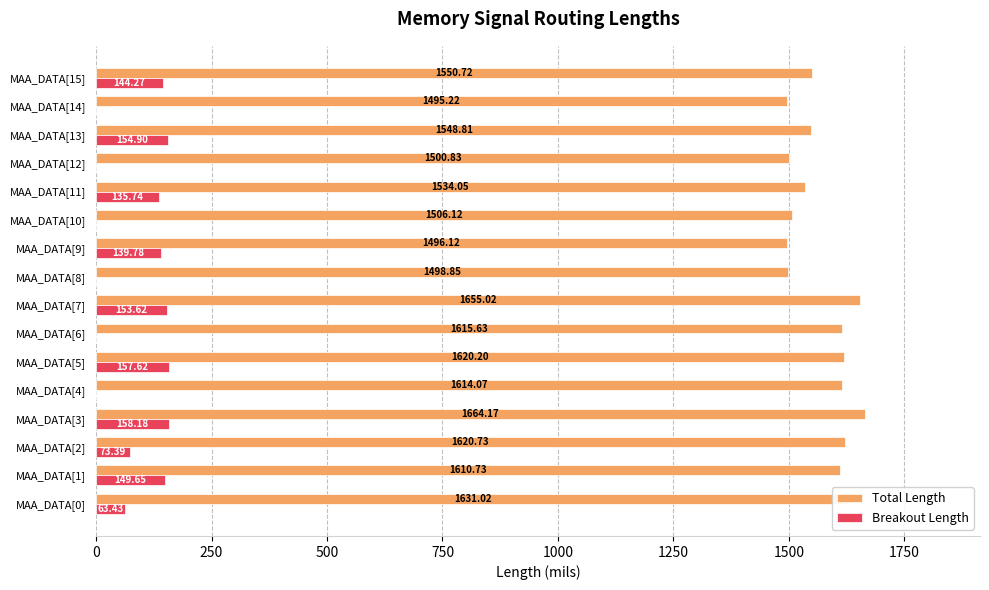

Is the value of Breakout Length at MAA_DATA[15] greater than the value of Total Length at MAA_DATA[9]?

No